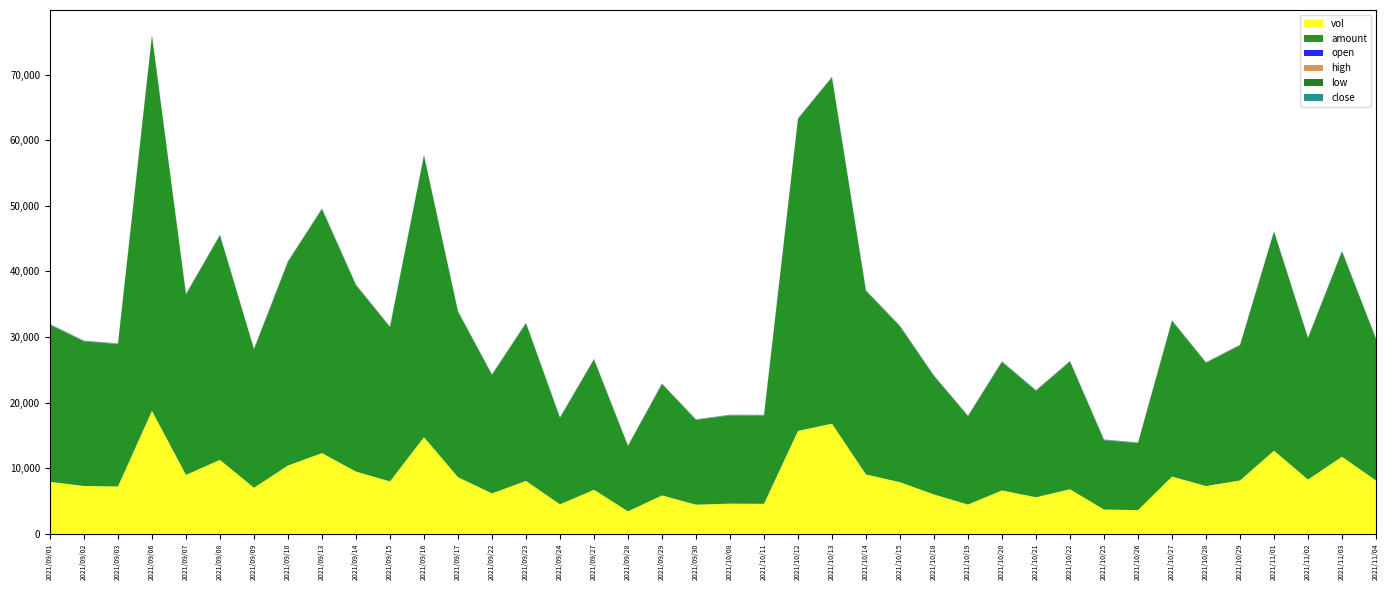

True or false: close and vol cross at least once.

False